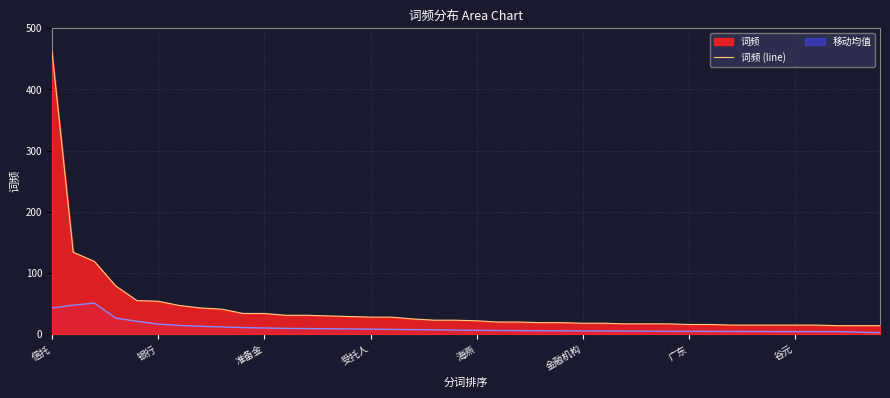

List the series in order of their peak value, highest first.

词频 (line), 移动均值